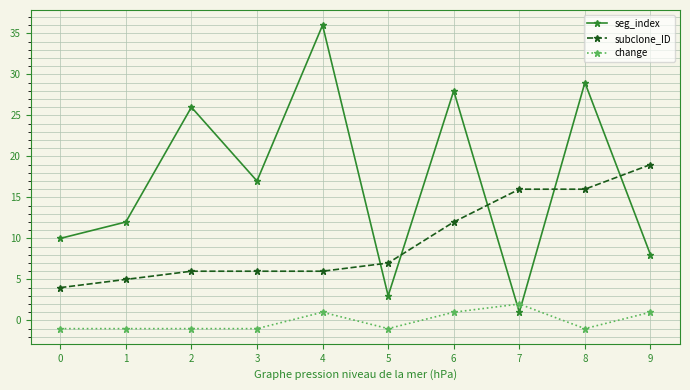

Is it true that subclone_ID equals 12 at 6?

True